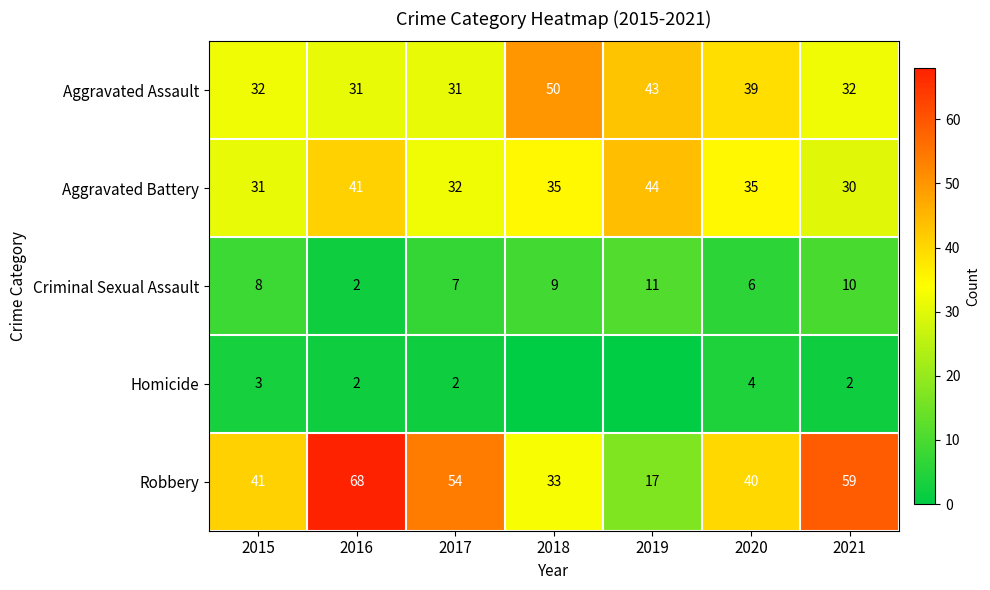

Count the Criminal Sexual Assault values in the range 6 to 10.

5